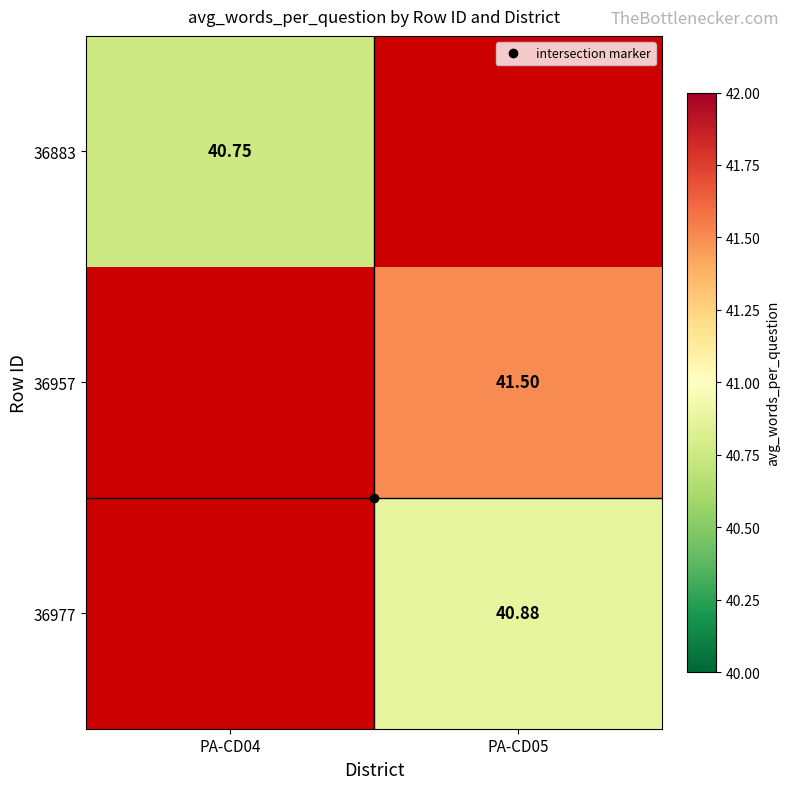

Is the value of 36977 at PA-CD04 greater than the value of 36957 at PA-CD04?

No